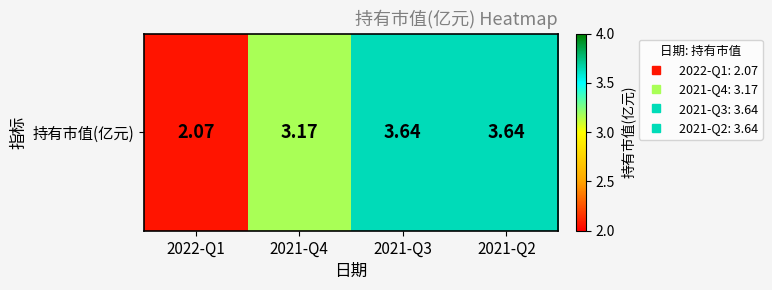

How many values are between 3 and 4?

3